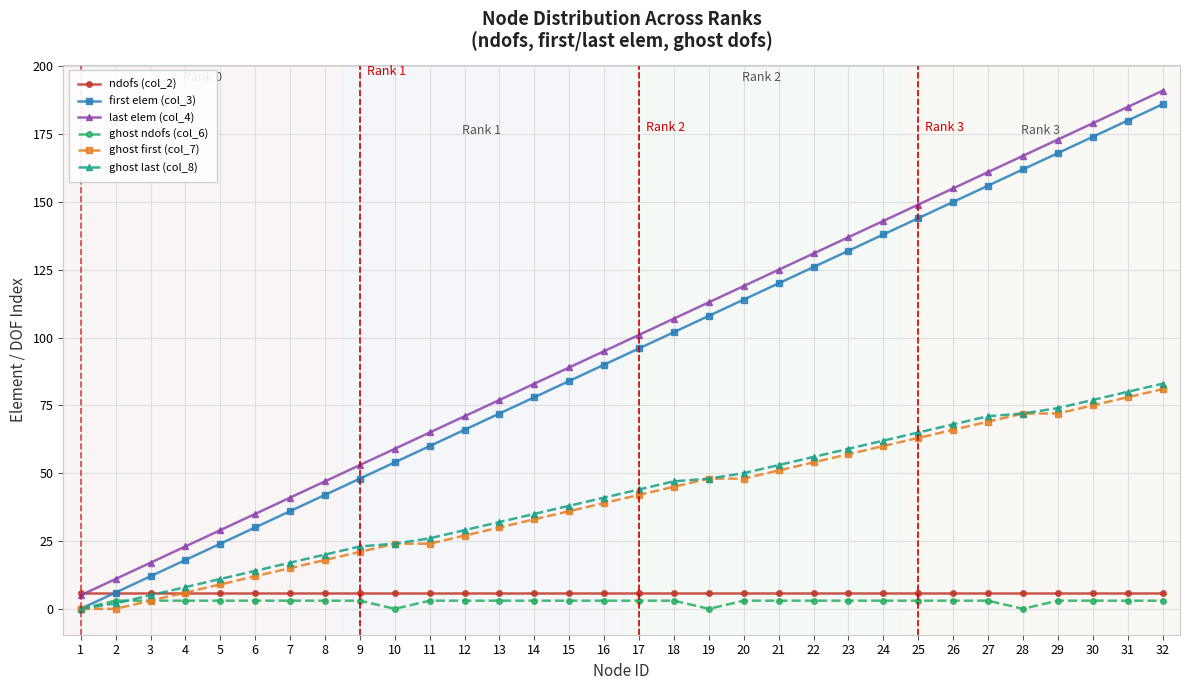

What are all the series names shown in the legend?

ndofs (col_2), first elem (col_3), last elem (col_4), ghost ndofs (col_6), ghost first (col_7), ghost last (col_8)